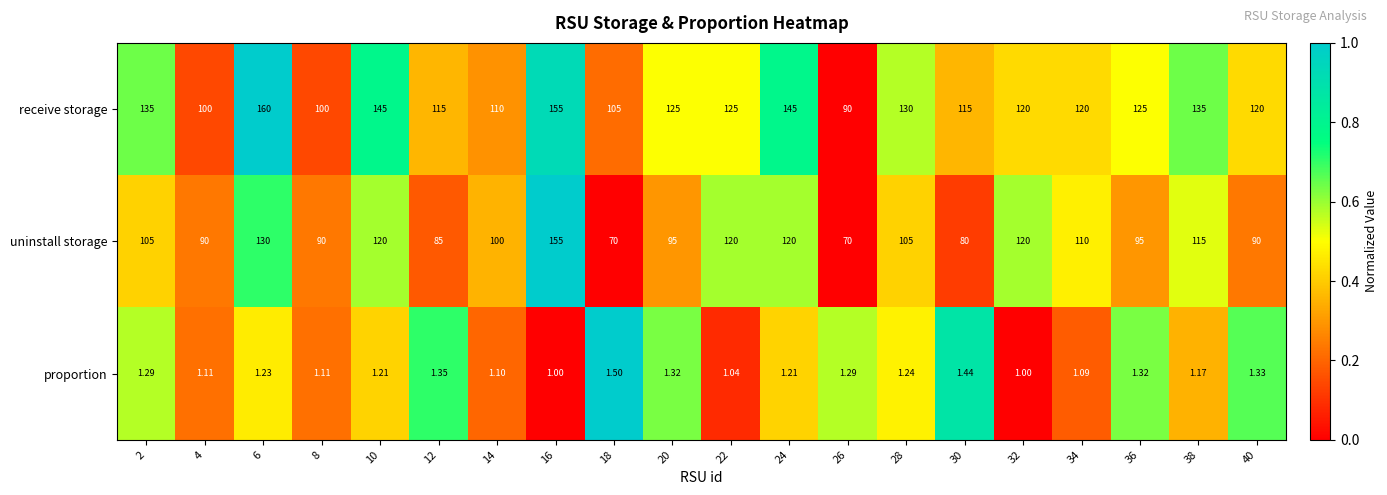

Which series has the widest spread of values?

uninstall storage